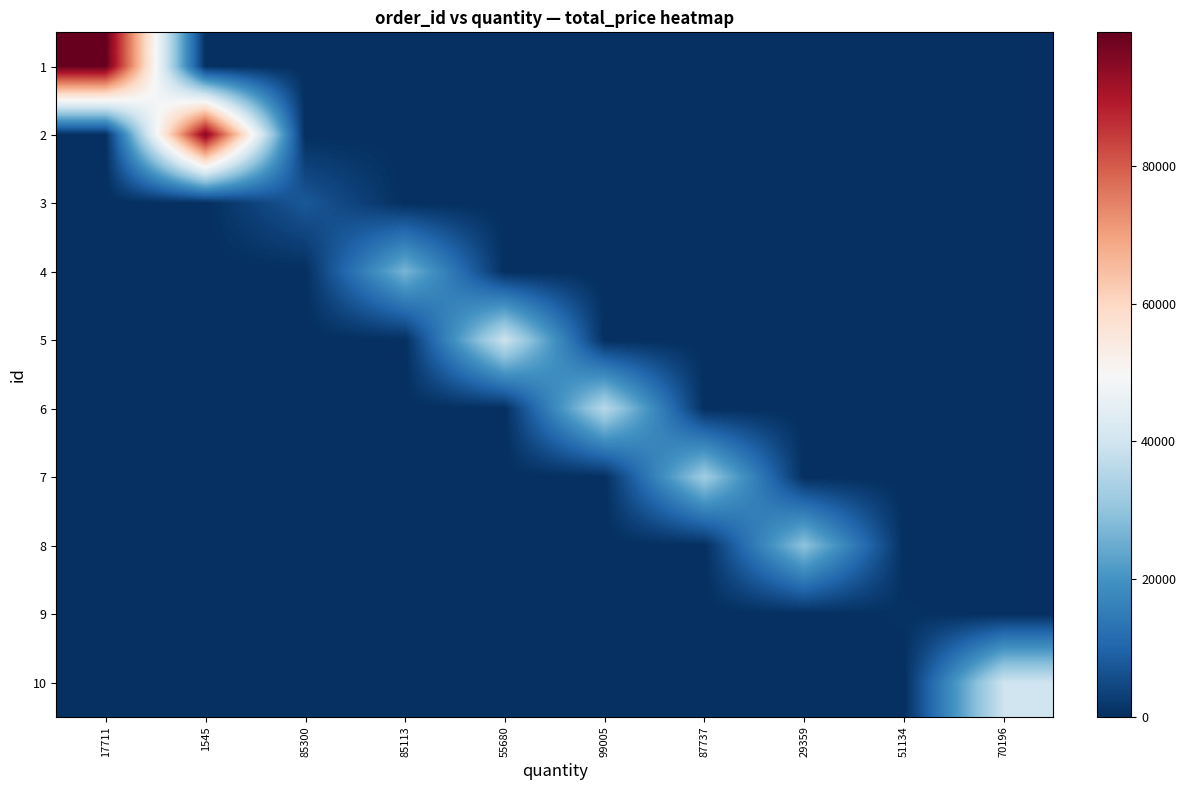

At 85113, list the series in order from largest to smallest.

4, 1, 2, 3, 5, 6, 7, 8, 9, 10